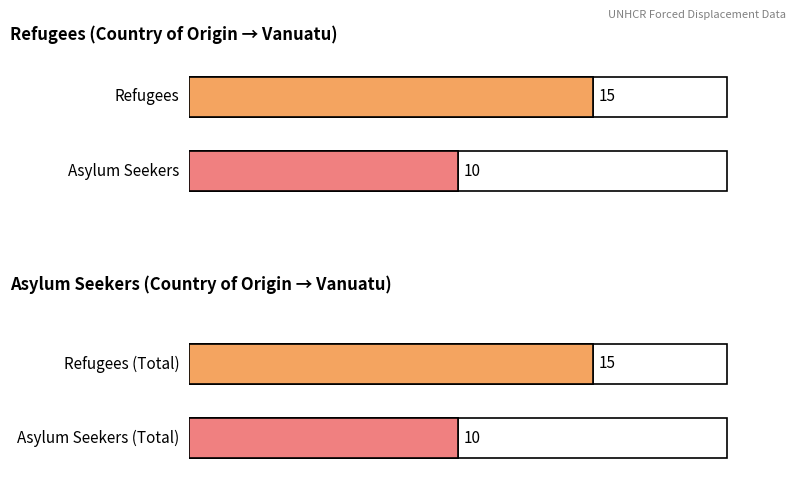

How many positive values does the asylum_seekers series have?

2